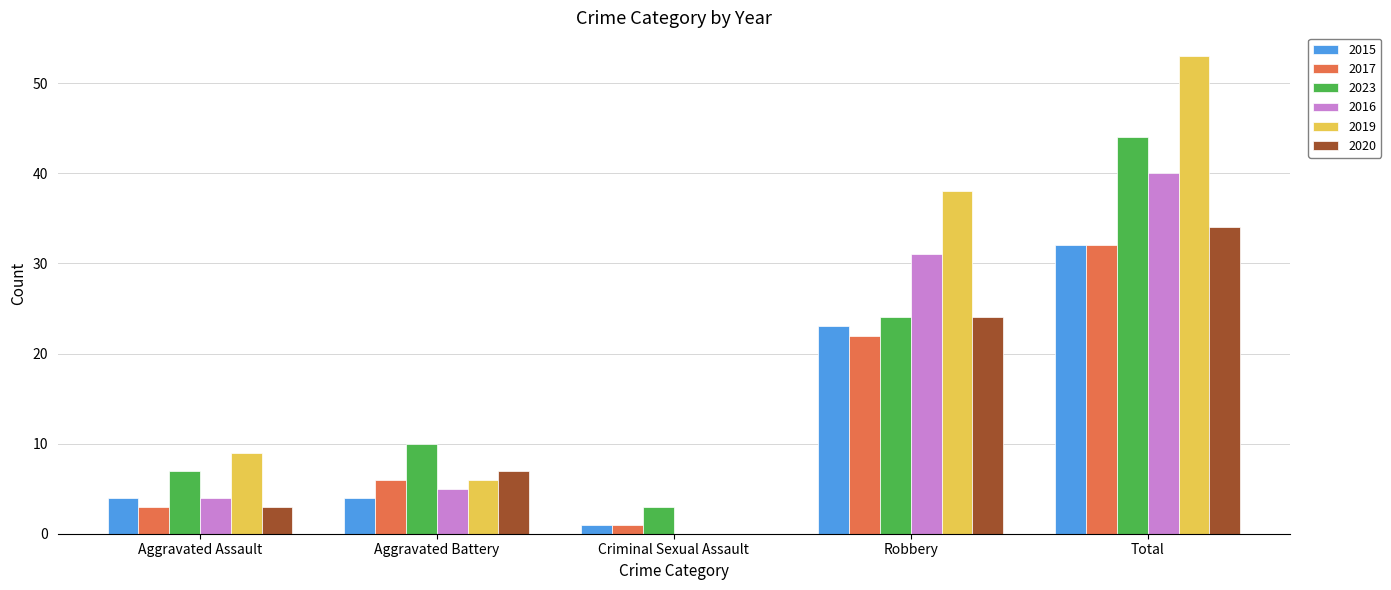

What is the sum of the 2015 values at Total and Aggravated Battery?

36